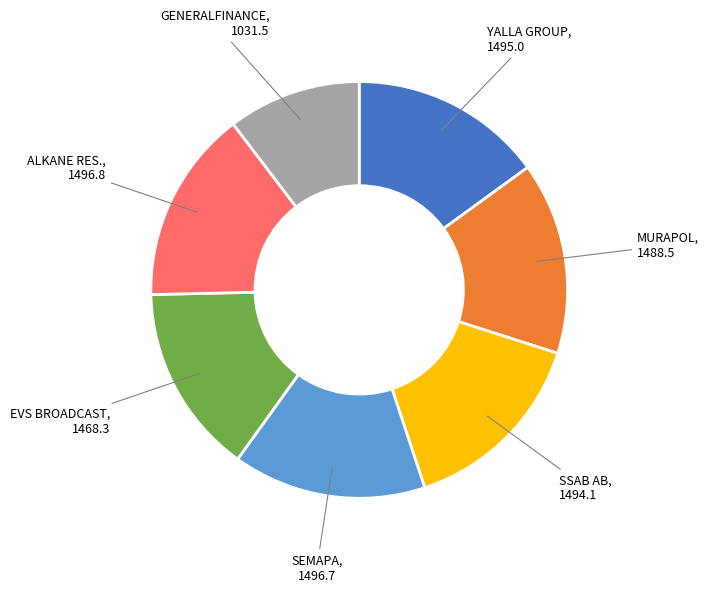

How many slices are in this pie chart?

7